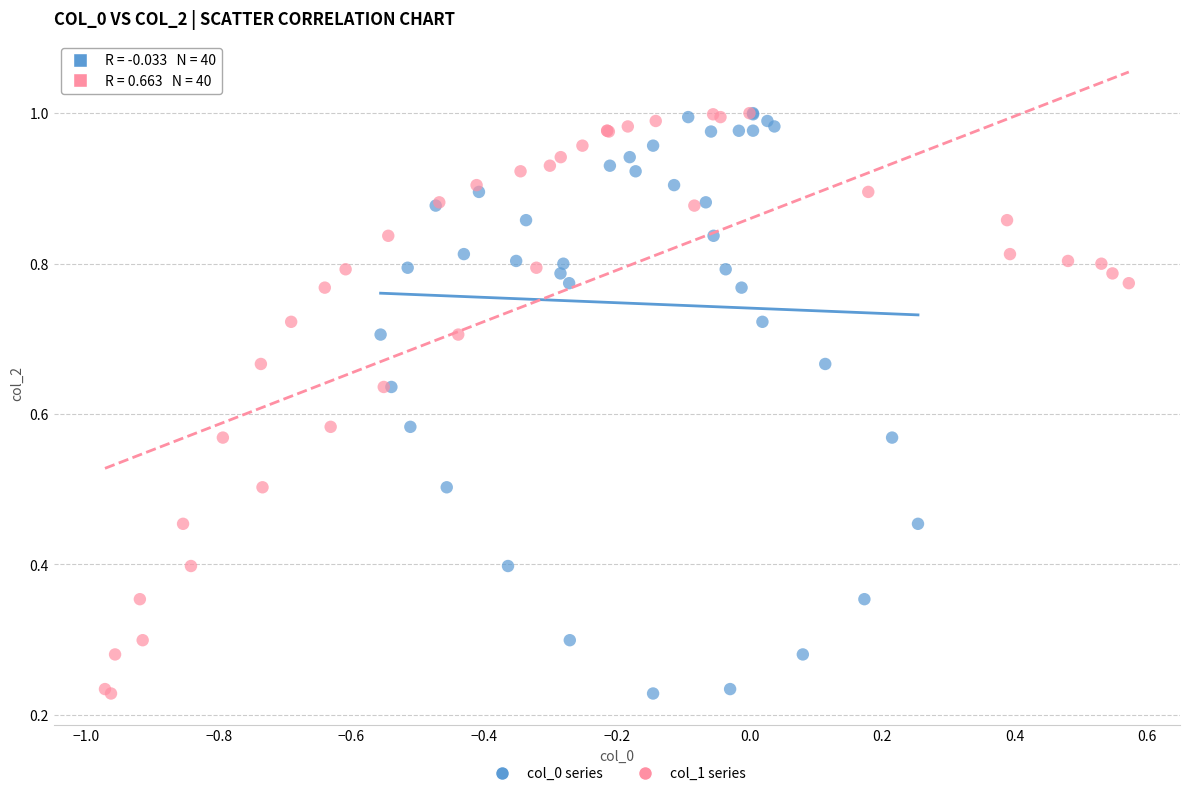

What are all the series names shown in the legend?

col_0 series, col_1 series